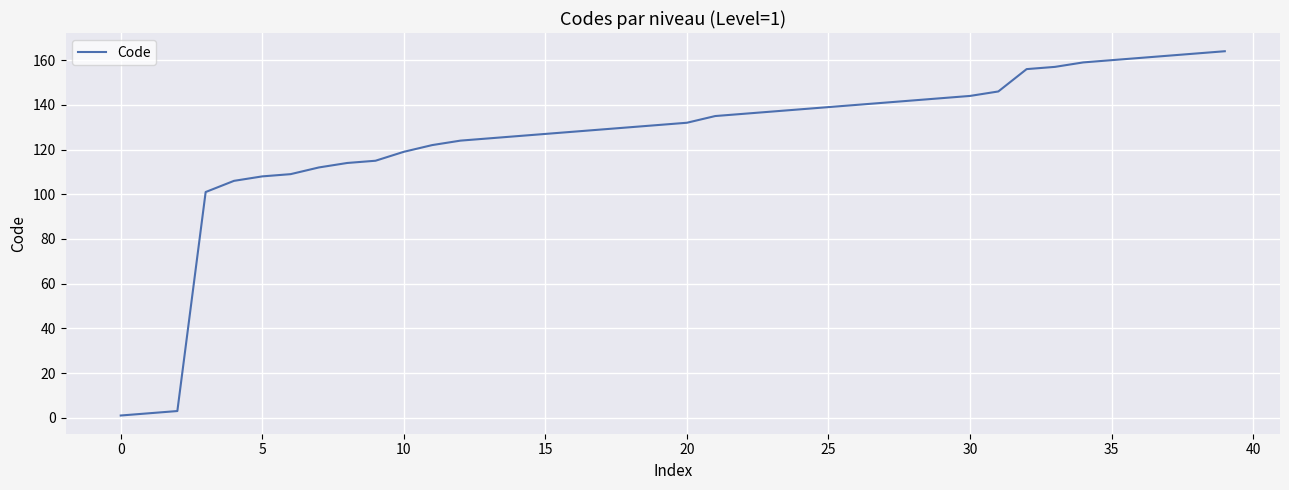

What is the difference between the maximum and minimum values?

163